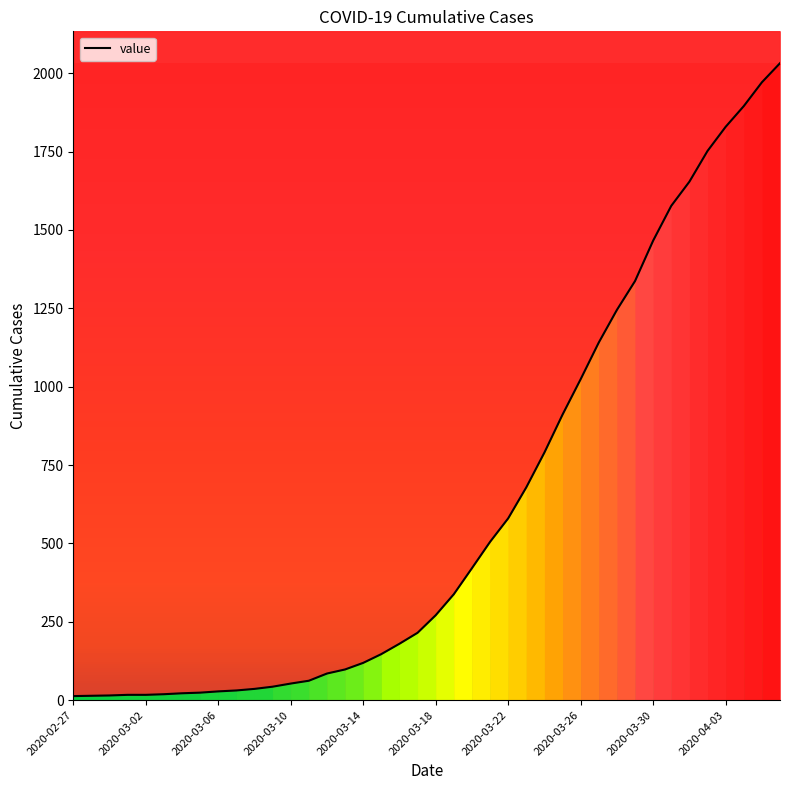

Approximately how many times larger is the value at 2020-03-18 compared to 2020-03-30?

0.2